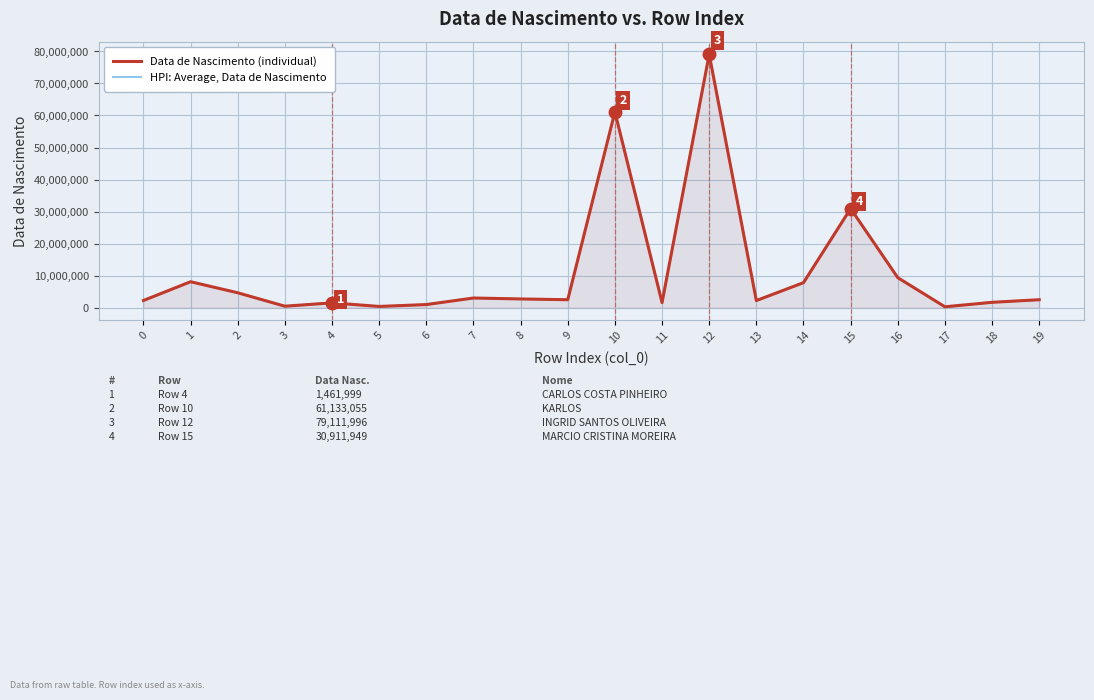

Rank the series at 5 from highest to lowest value.

Data de Nascimento (individual), HPI: Average, Data de Nascimento